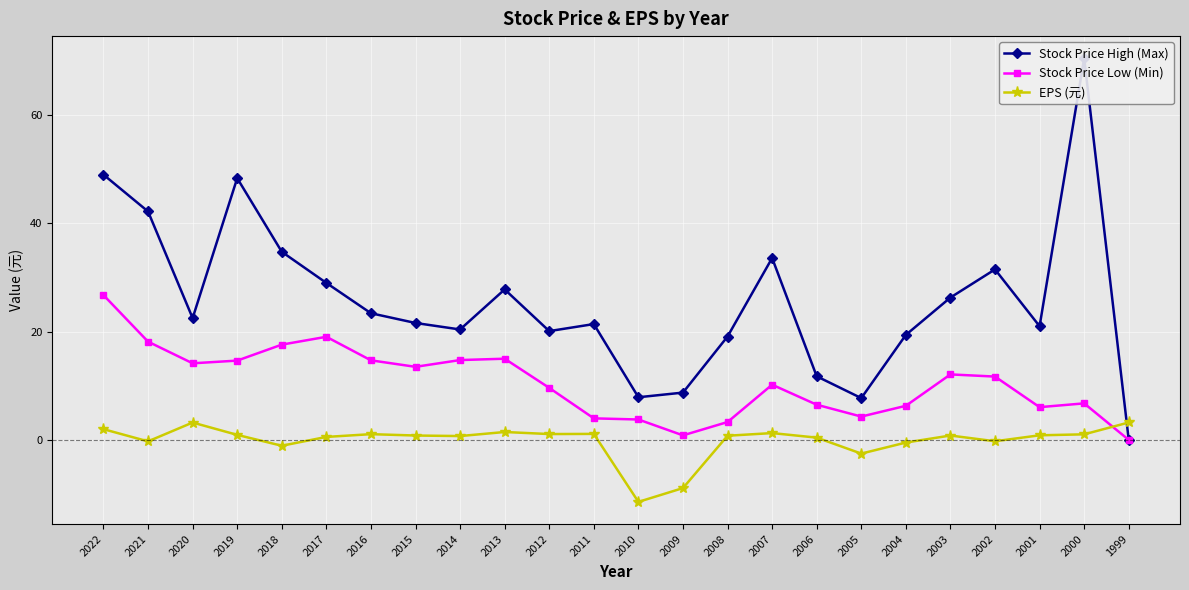

True or false: Stock Price High (Max) has a value of 8.7 at 2009.

True